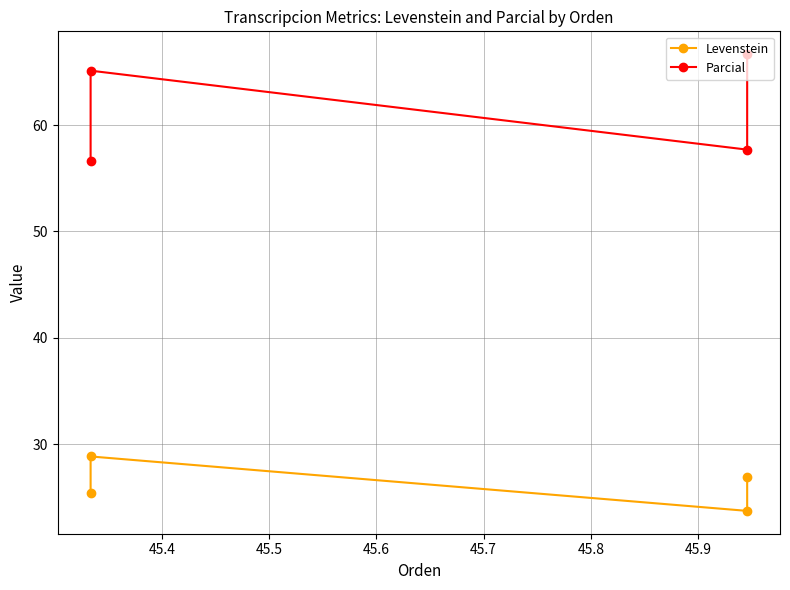

Is the value of Levenstein at 45.3 greater than the value of Parcial at 45.6?

No